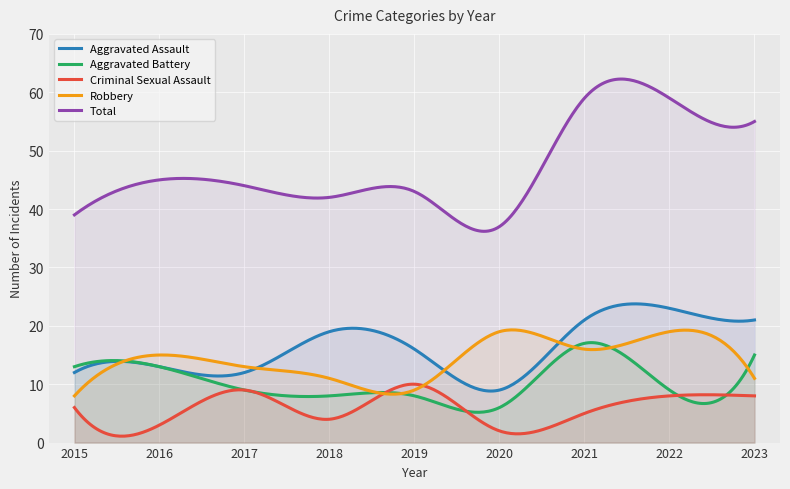

Which category has the highest value in the Aggravated Battery series?

2021